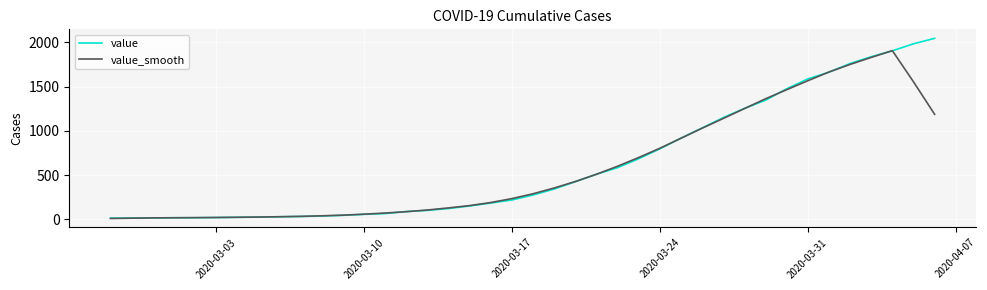

Rank the series by their maximum value, from highest to lowest.

value, value_smooth